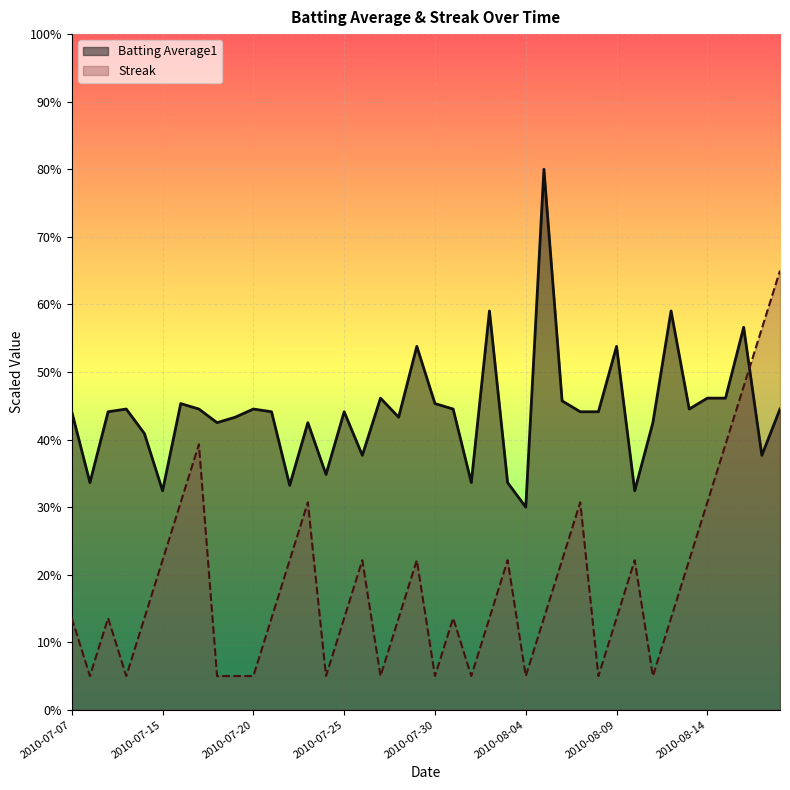

Rank the series at 2010-07-10 from highest to lowest value.

Batting Average1, Streak